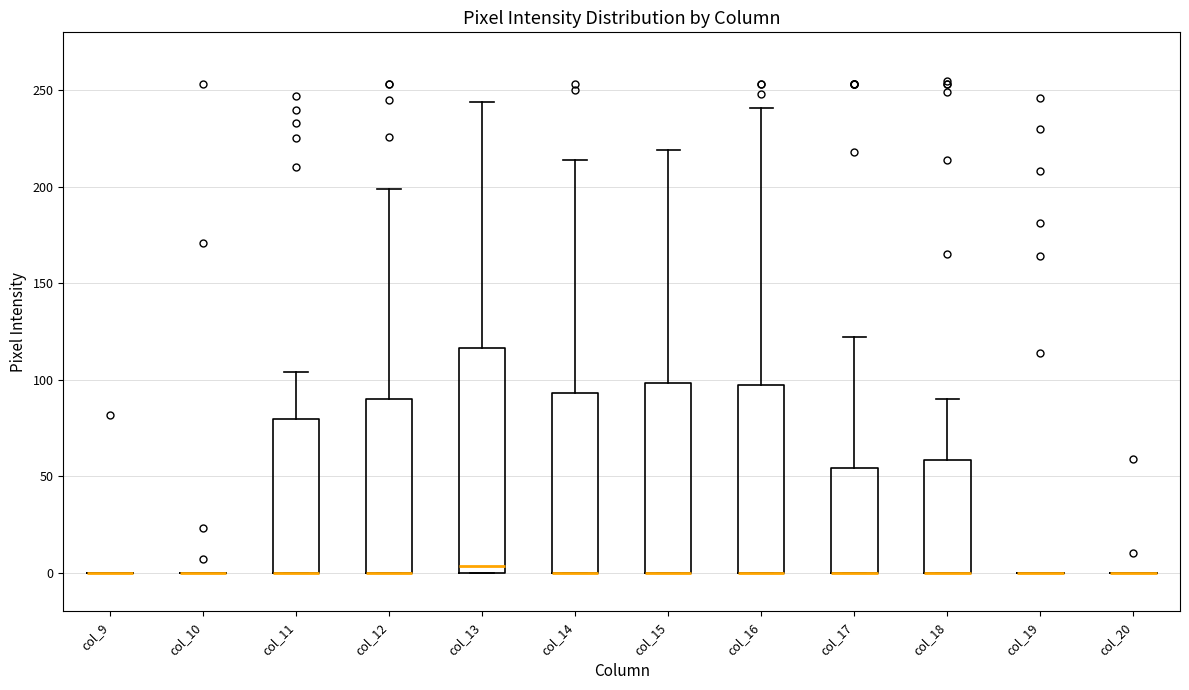

Reading left to right, read every box against the y-axis: the position of its median line, the range the box covers, and the ends of its whiskers. The values are not printed on the chart, so give them approximately, as read against the axis.

col_9: box collapsed to a line at 0, whiskers 0 to 0
col_10: box collapsed to a line at 0, whiskers 0 to 0
col_11: median 0 (drawn on the box's lower edge), box 0 to 80, whiskers 0 to 105
col_12: median 0 (drawn on the box's lower edge), box 0 to 90, whiskers 0 to 200
col_13: median 5, box 0 to 115, whiskers 0 to 245
col_14: median 0 (drawn on the box's lower edge), box 0 to 95, whiskers 0 to 215
col_15: median 0 (drawn on the box's lower edge), box 0 to 100, whiskers 0 to 220
col_16: median 0 (drawn on the box's lower edge), box 0 to 95, whiskers 0 to 240
col_17: median 0 (drawn on the box's lower edge), box 0 to 55, whiskers 0 to 120
col_18: median 0 (drawn on the box's lower edge), box 0 to 60, whiskers 0 to 90
col_19: box collapsed to a line at 0, whiskers 0 to 0
col_20: box collapsed to a line at 0, whiskers 0 to 0